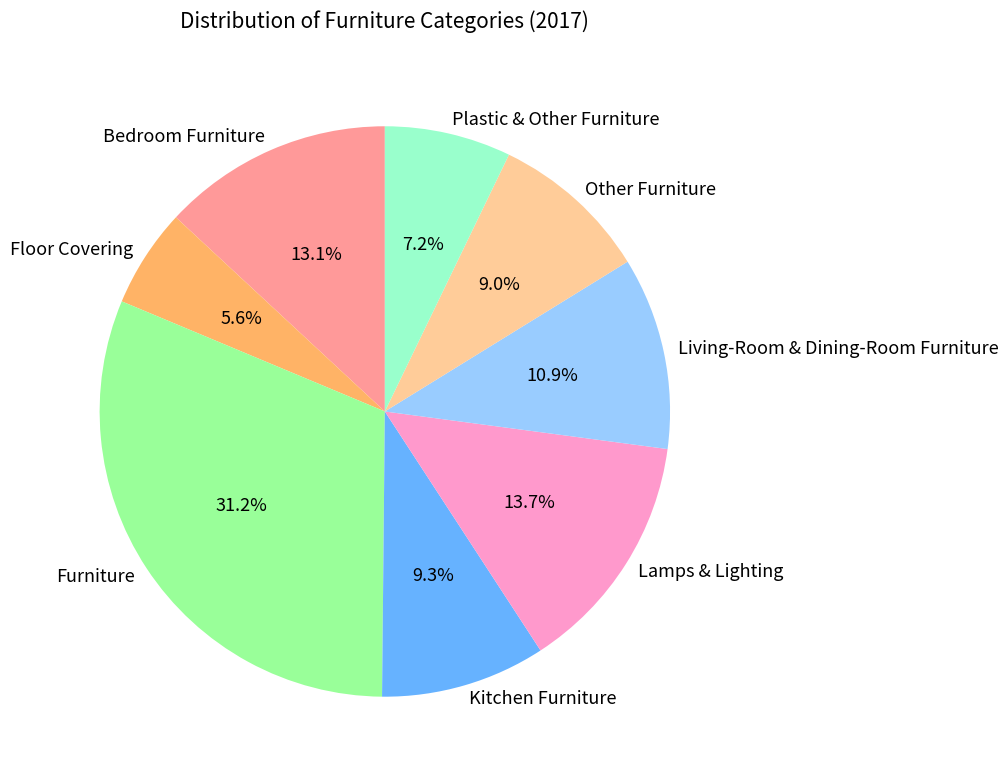

What percentage is the Kitchen Furniture slice, to the nearest percent?

9%